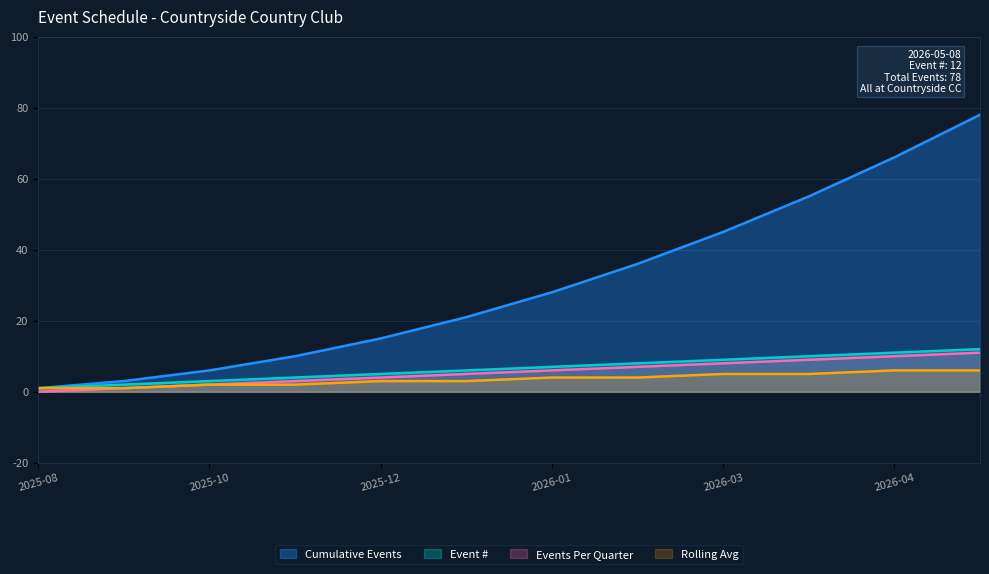

The value of Event # at 2026-03 is 3. True or false?

False